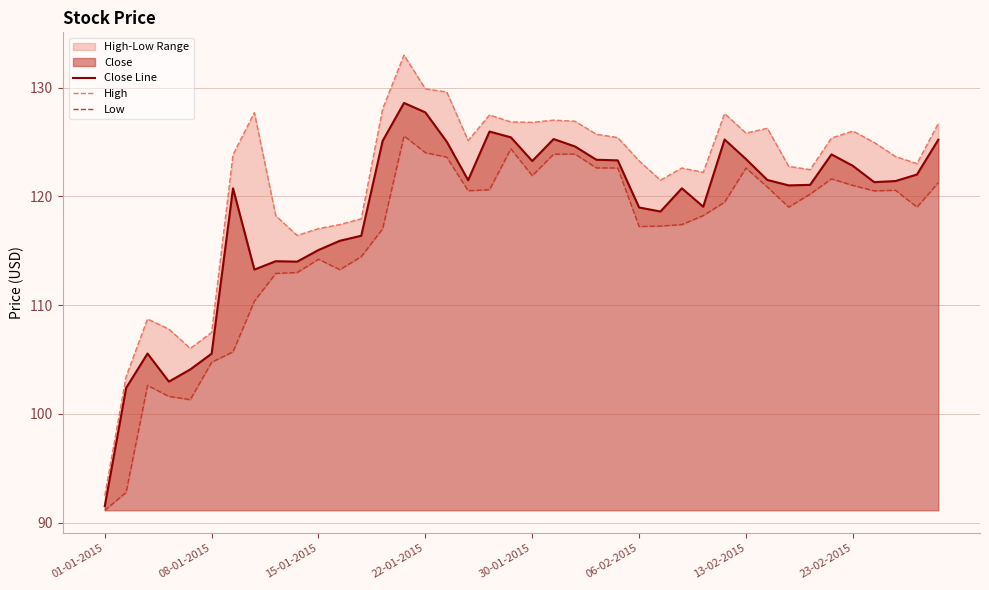

Does the chart have visible grid lines?

Yes